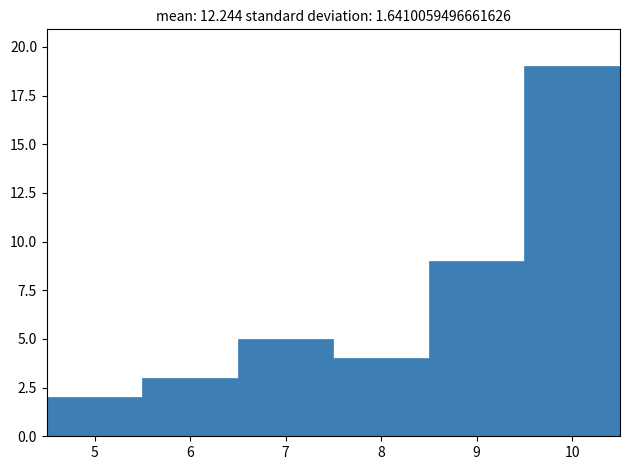

Reading left to right, list every bar in this chart as the range it spans on the x-axis followed by its height. The values are not printed on the chart, so give them approximately, as read against the axis.

4.5 to 5.5: 2
5.5 to 6.5: 3
6.5 to 7.5: 5
7.5 to 8.5: 4
8.5 to 9.5: 9
9.5 to 10.5: 19